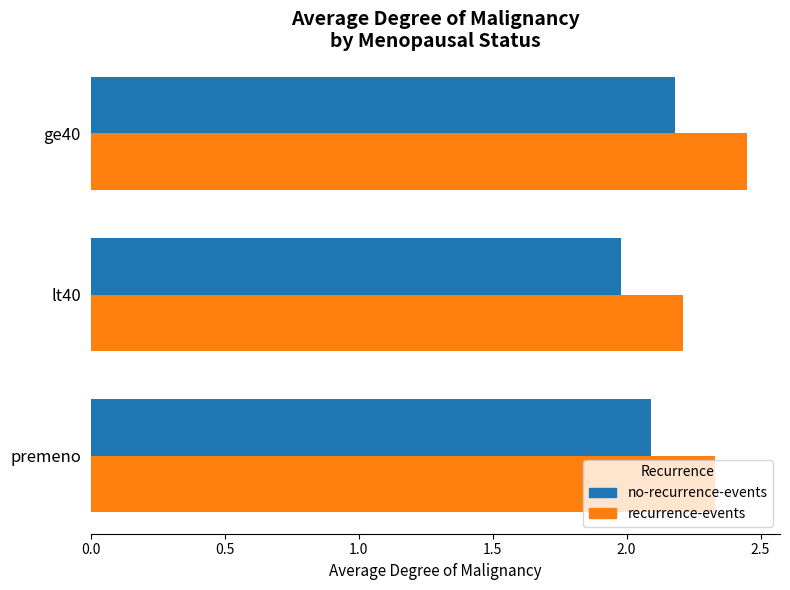

What is the sum of all recurrence-events values?

7.0